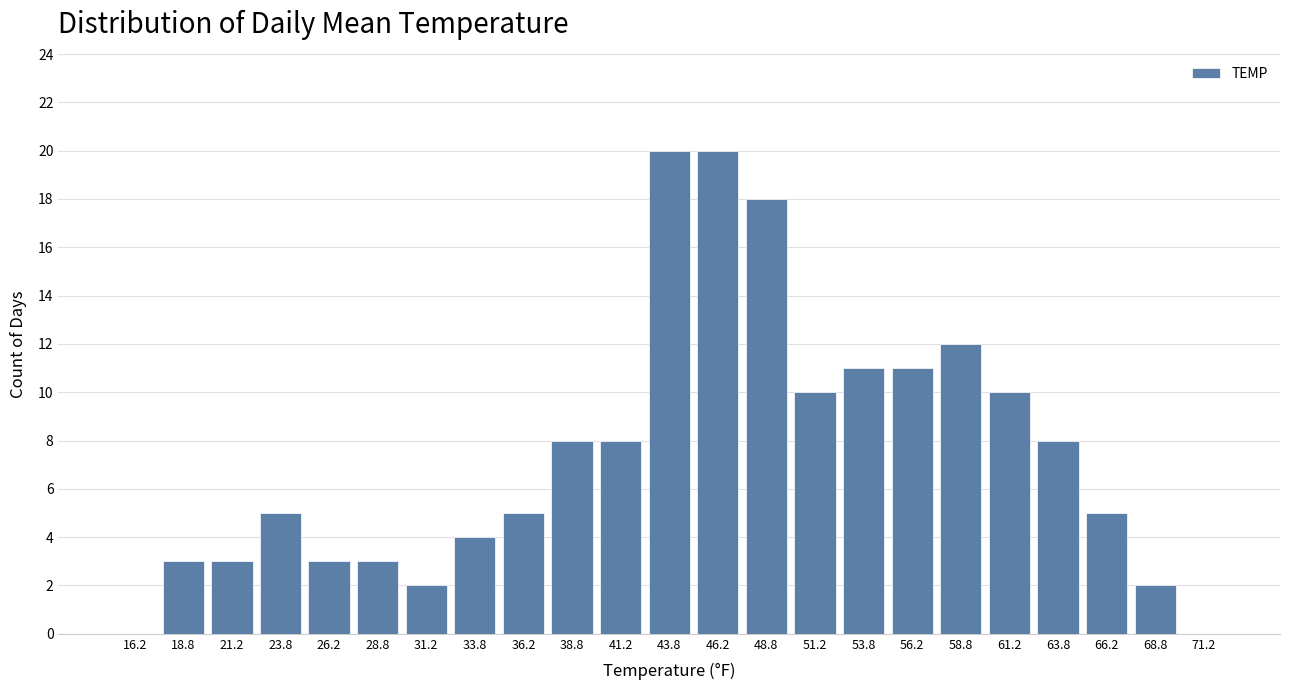

Reading left to right, transcribe this chart: for each bar, give the range it covers on the x-axis and its height. The values are not printed on the chart, so give them approximately, as read against the axis.

15.0 to 17.5: 0
17.5 to 20.0: 3
20.0 to 22.5: 3
22.5 to 25.0: 5
25.0 to 27.5: 3
27.5 to 30.0: 3
30.0 to 32.5: 2
32.5 to 35.0: 4
35.0 to 37.5: 5
37.5 to 40.0: 8
40.0 to 42.5: 8
42.5 to 45.0: 20
45.0 to 47.5: 20
47.5 to 50.0: 18
50.0 to 52.5: 10
52.5 to 55.0: 11
55.0 to 57.5: 11
57.5 to 60.0: 12
60.0 to 62.5: 10
62.5 to 65.0: 8
65.0 to 67.5: 5
67.5 to 70.0: 2
70.0 to 72.5: 0